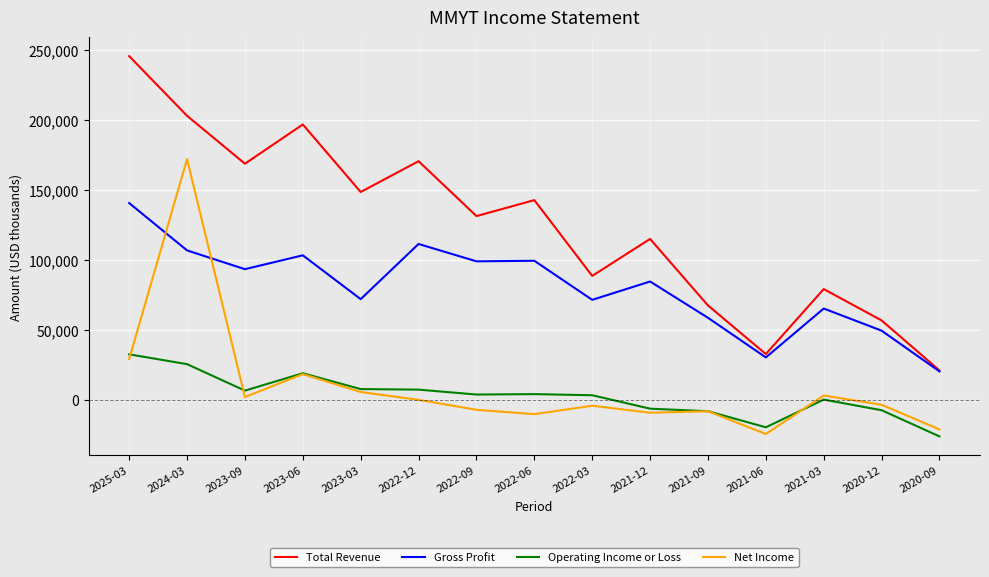

How many lines are shown in the chart?

4